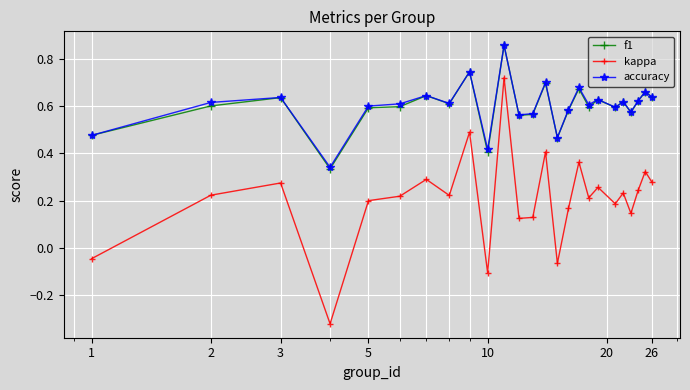

Which series has the largest range (max minus min)?

kappa